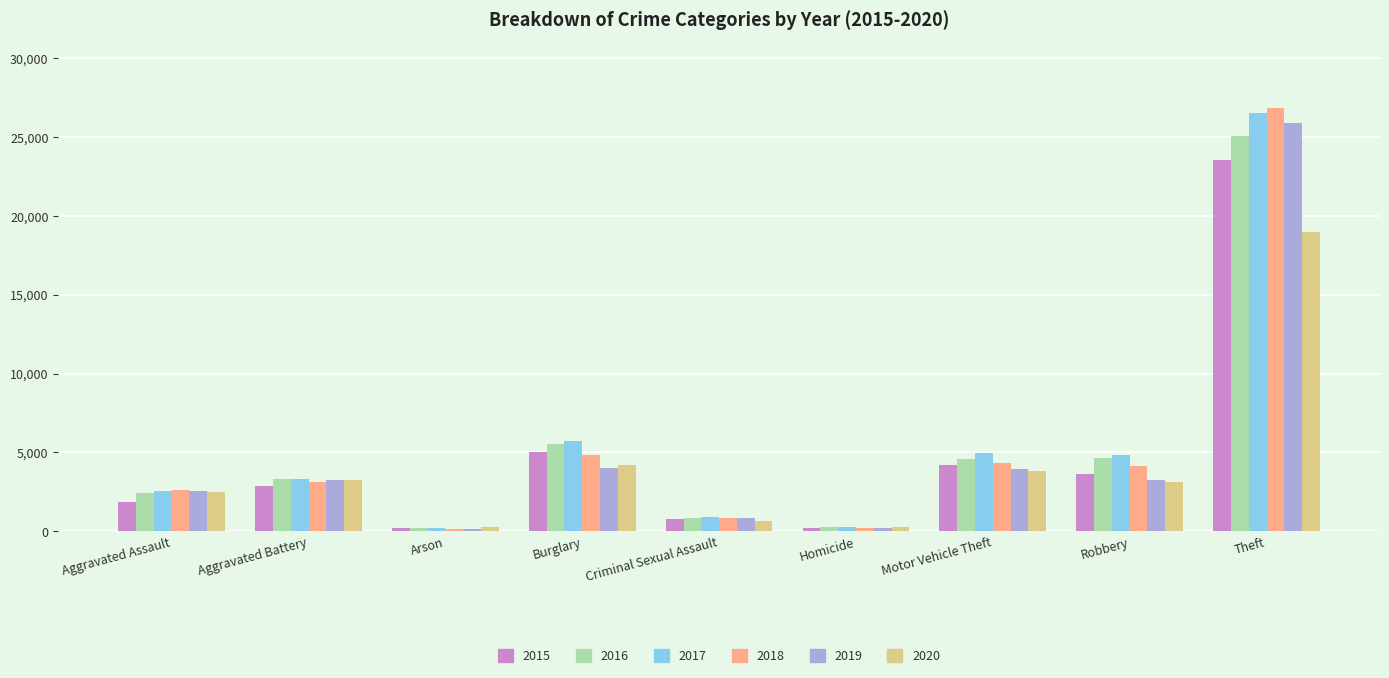

Which series has the widest spread of values?

2018